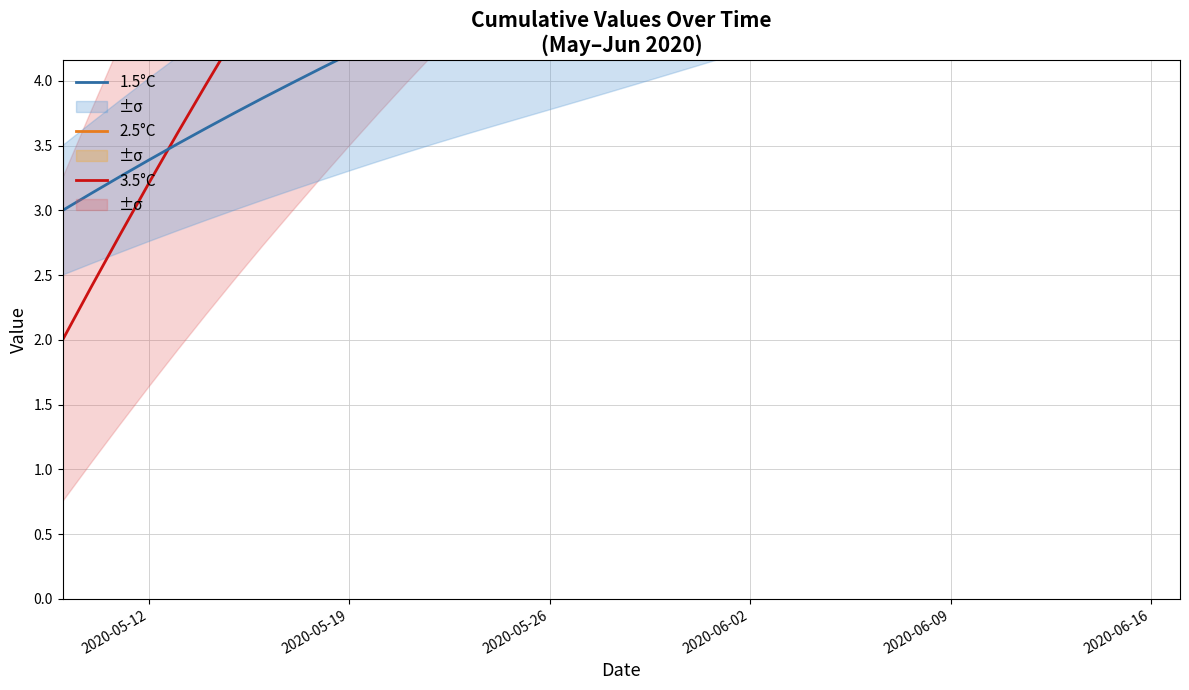

Reading left to right, transcribe all the data shown in this chart.

3.5°C: 2.0	2.4	2.8	3.2	3.6	4.0	4.3	4.7	5.1	5.4	5.8	6.1	6.4	6.7	7.0	7.4	7.7	8.0	8.3	8.6	8.9	9.2	9.5	9.8	10.1	10.4	10.7	11.1	11.4	11.7	12.1	12.4	12.8	13.2	13.6	14.0	14.5	14.9	15.4	16.0
2.5°C: 5.0	5.2	5.4	5.6	5.8	6.0	6.2	6.4	6.5	6.7	6.9	7.0	7.2	7.4	7.5	7.7	7.8	8.0	8.1	8.3	8.4	8.6	8.7	8.9	9.1	9.2	9.4	9.5	9.7	9.9	10.0	10.2	10.4	10.6	10.8	11.0	11.2	11.5	11.7	12.0
1.5°C: 3.0	3.1	3.3	3.4	3.5	3.6	3.8	3.9	4.0	4.1	4.2	4.3	4.4	4.5	4.6	4.7	4.8	4.9	5.0	5.1	5.2	5.3	5.4	5.5	5.6	5.7	5.8	5.9	6.0	6.1	6.2	6.4	6.5	6.6	6.7	6.9	7.0	7.2	7.3	7.5